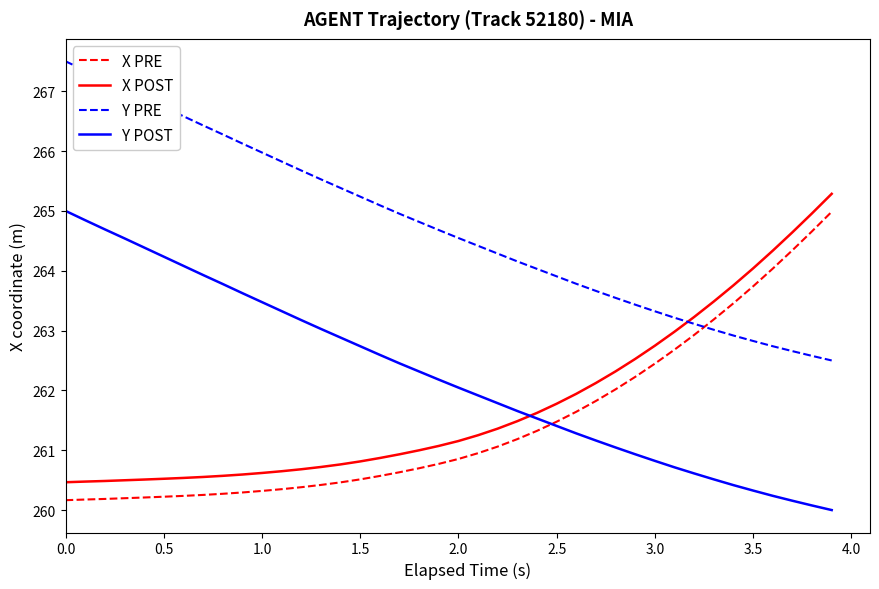

What is the smallest value displayed?

260.0